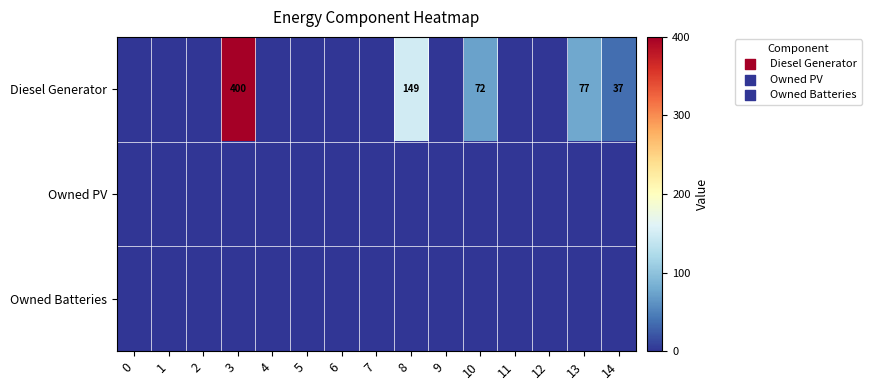

The Diesel Generator series shows 37 at 14. True or false?

True